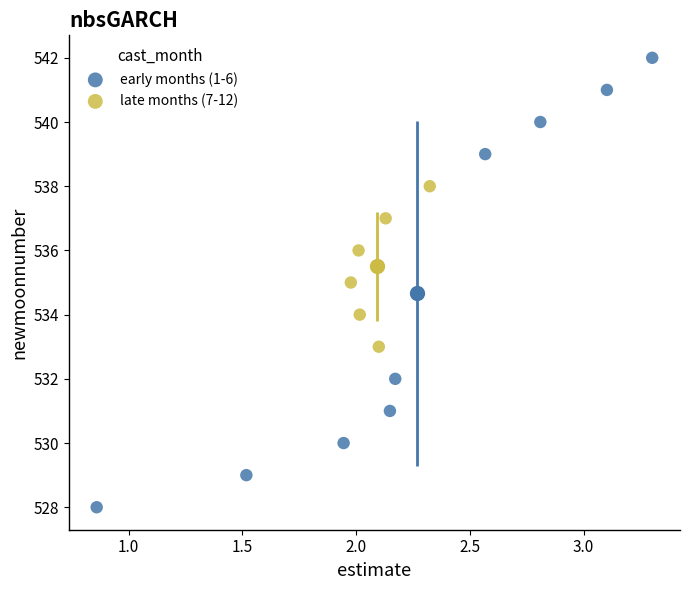

Which series has the largest Y range (max minus min)?

early months (1-6)